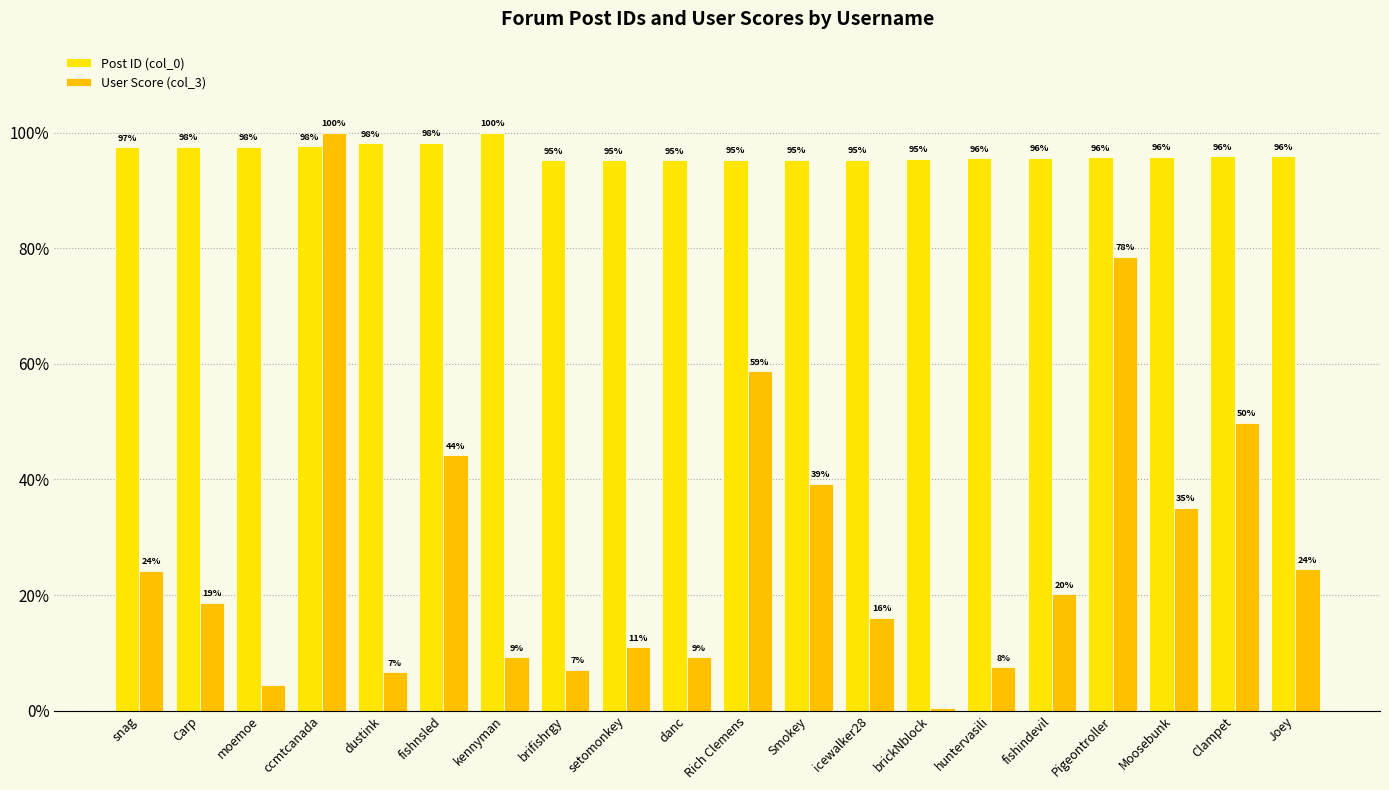

Reading left to right, extract all data points from this chart.

Post ID (col_0): snag=97.5	Carp=97.5	moemoe=97.6	ccmtcanada=97.6	dustink=98.1	fishnsled=98.2	kennyman=100.0	brifishrgy=95.2	setomonkey=95.2	danc=95.2	Rich Clemens=95.2	Smokey=95.2	icewalker28=95.3	brickNblock=95.5	huntervasili=95.6	fishindevil=95.6	Pigeontroller=95.7	Moosebunk=95.8	Clampet=95.9	Joey=95.9
User Score (col_3): snag=24.2	Carp=18.7	moemoe=4.4	ccmtcanada=100.0	dustink=6.6	fishnsled=44.2	kennyman=9.2	brifishrgy=7.0	setomonkey=10.9	danc=9.2	Rich Clemens=58.7	Smokey=39.3	icewalker28=16.0	brickNblock=0.5	huntervasili=7.5	fishindevil=20.1	Pigeontroller=78.5	Moosebunk=35.0	Clampet=49.8	Joey=24.4